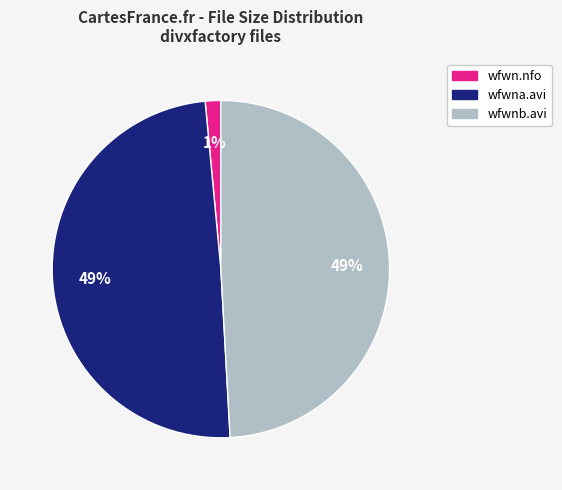

Is there any slice that represents more than half of the pie?

No